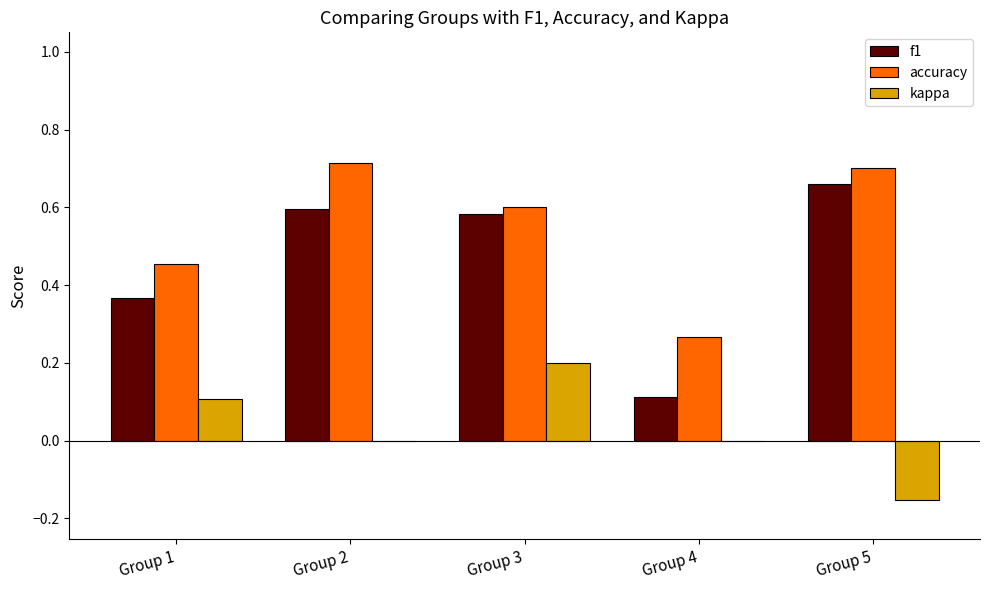

What is the sum of the accuracy values at Group 2 and Group 5?

1.4